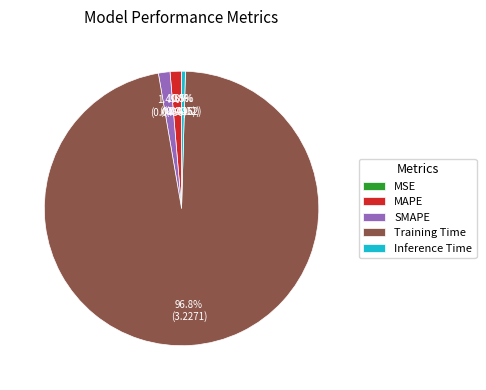

Between Inference Time and Training Time, which is larger?

Training Time